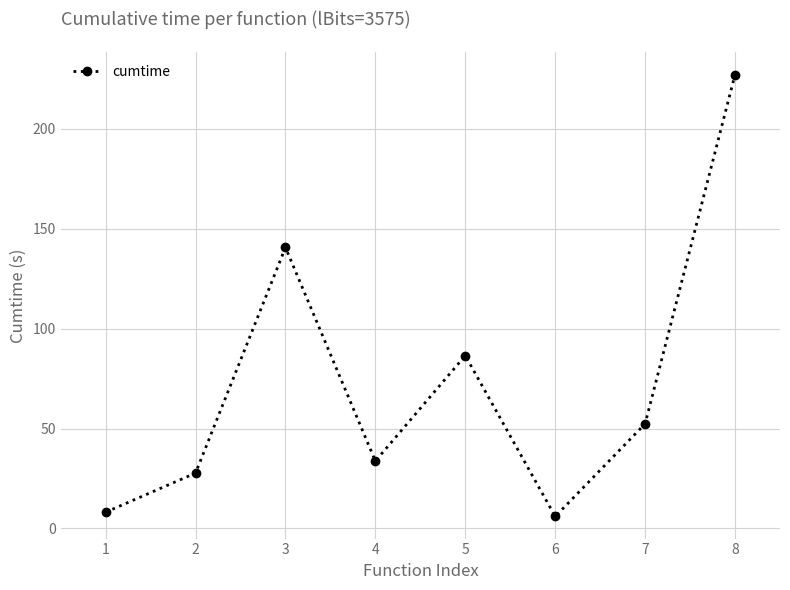

Is it true that the value at 6 is 68.3?

False